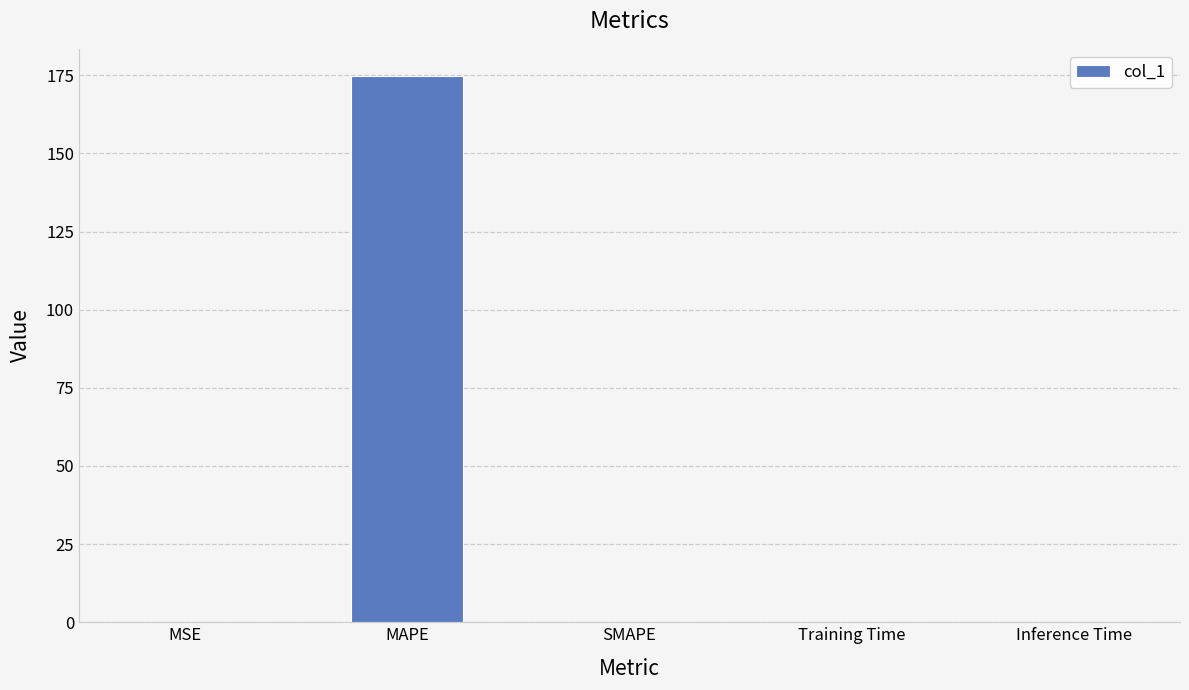

True or false: the data shows 174.7 at MAPE.

True